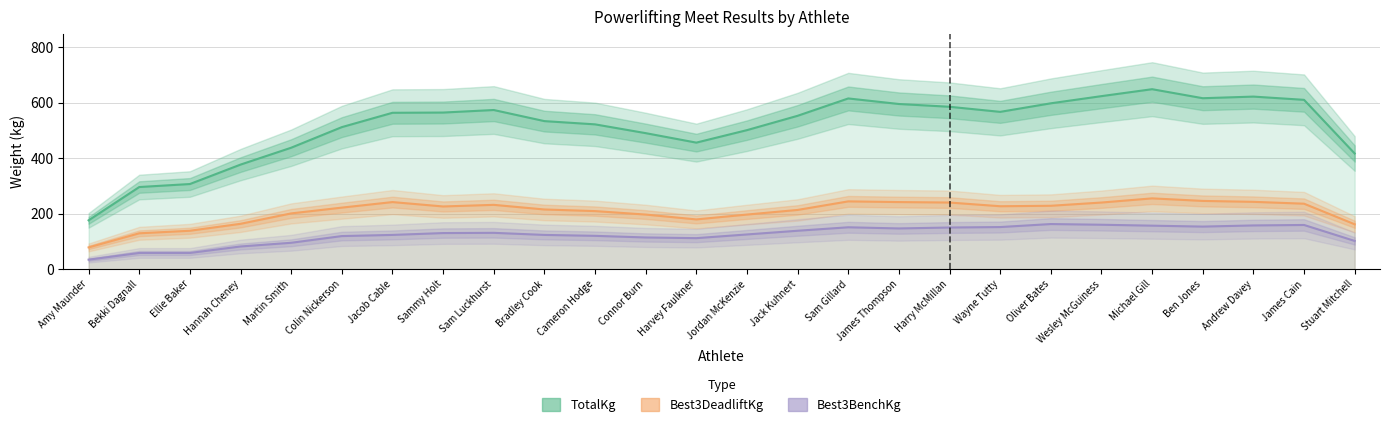

Count the number of categories in the chart.

26